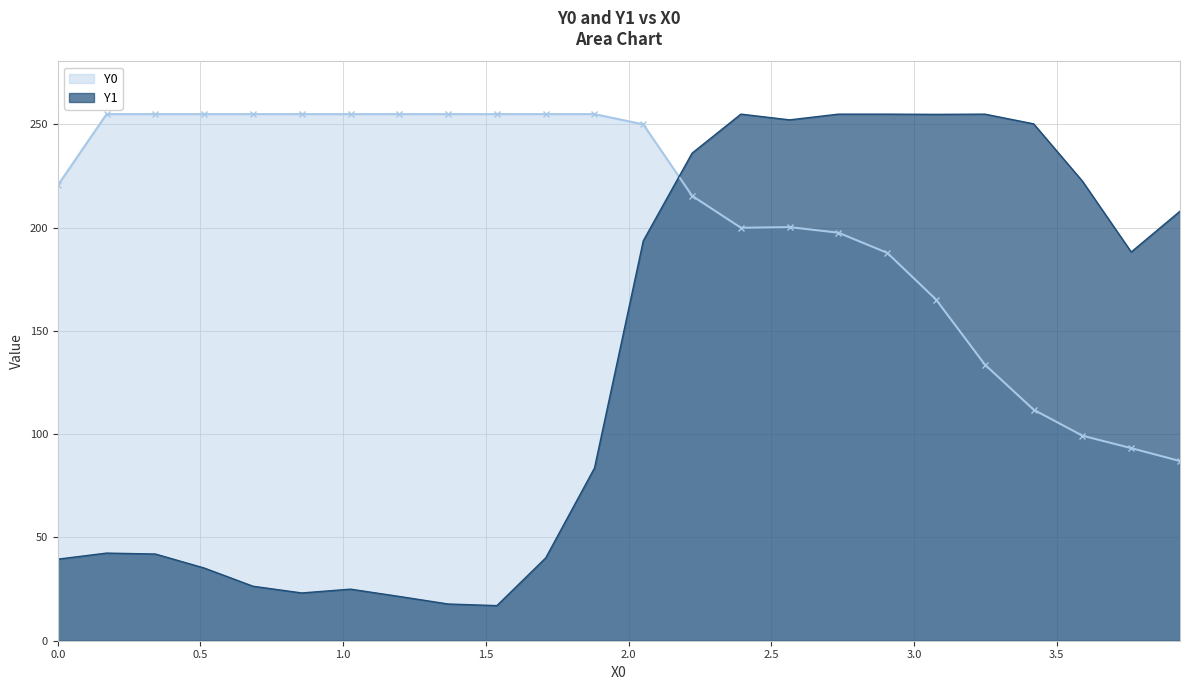

What is the sum of all Y0 values?

4967.0